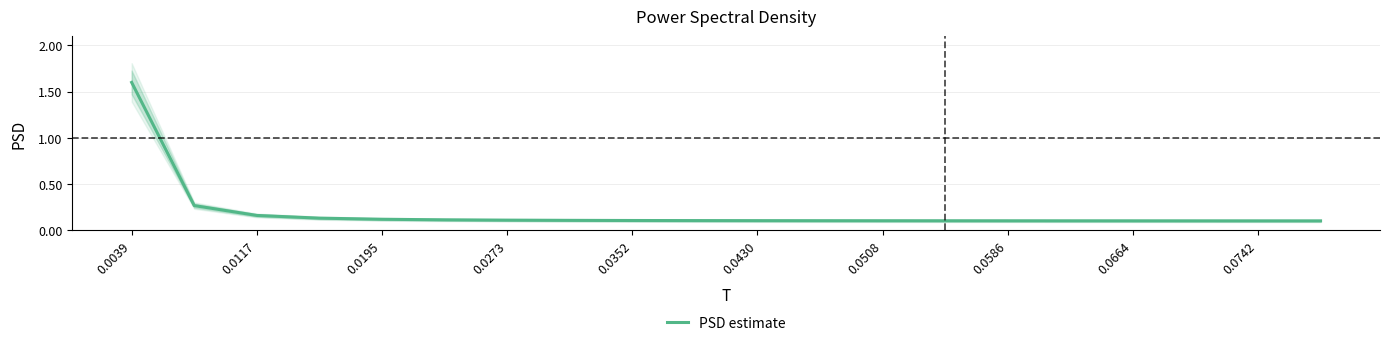

Reading left to right, extract all data points from this chart.

1.6	0.3	0.2	0.1	0.1	0.1	0.1	0.1	0.1	0.1	0.1	0.1	0.1	0.1	0.1	0.1	0.1	0.1	0.1	0.1